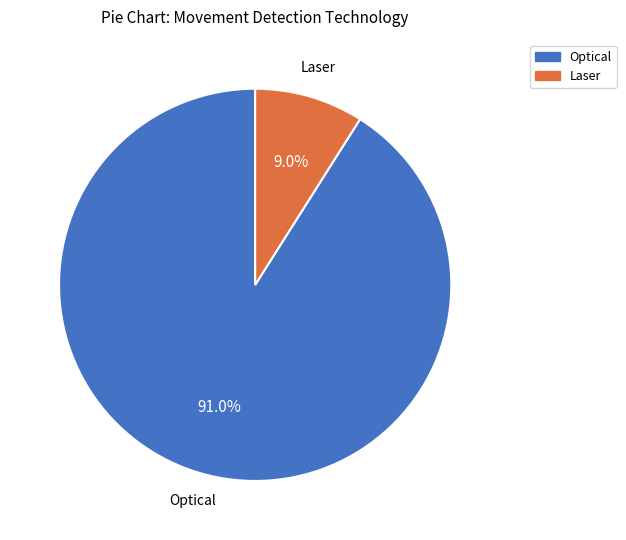

Is the sum of Laser and Optical greater than half?

Yes